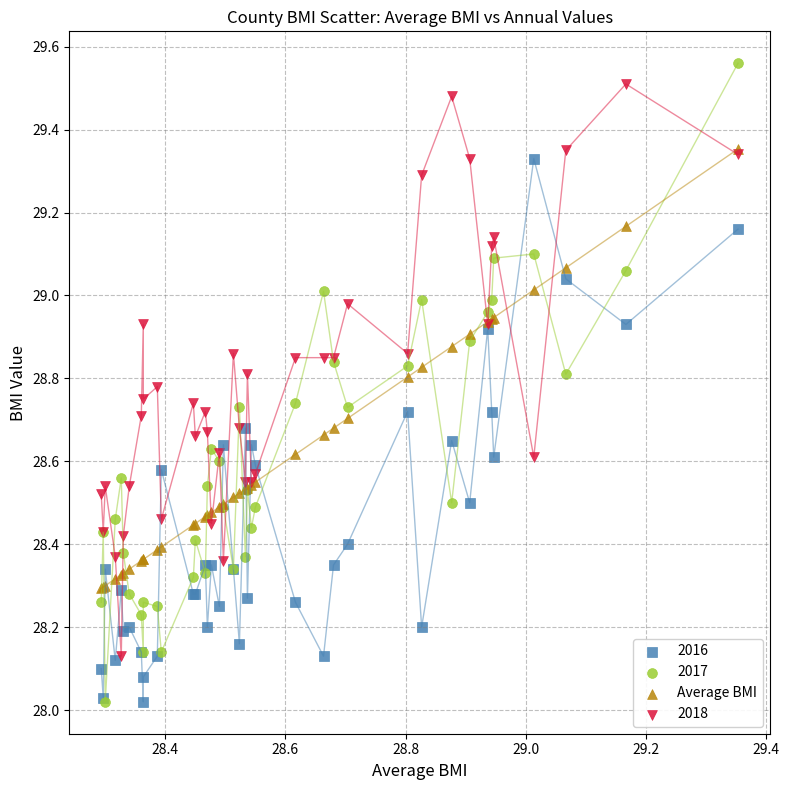

What are all the series names shown in the legend?

2016, 2017, Average BMI, 2018